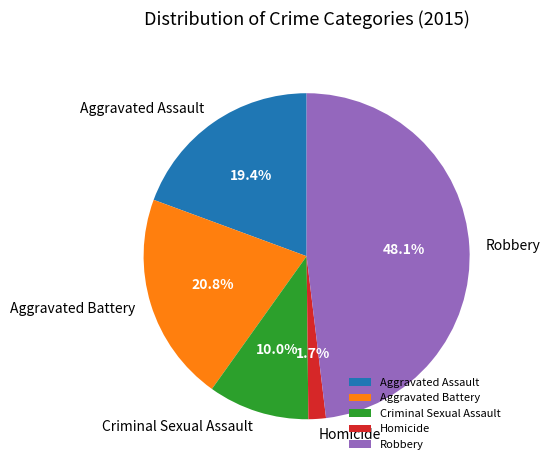

Which has a higher value, Aggravated Battery or Aggravated Assault?

Aggravated Battery